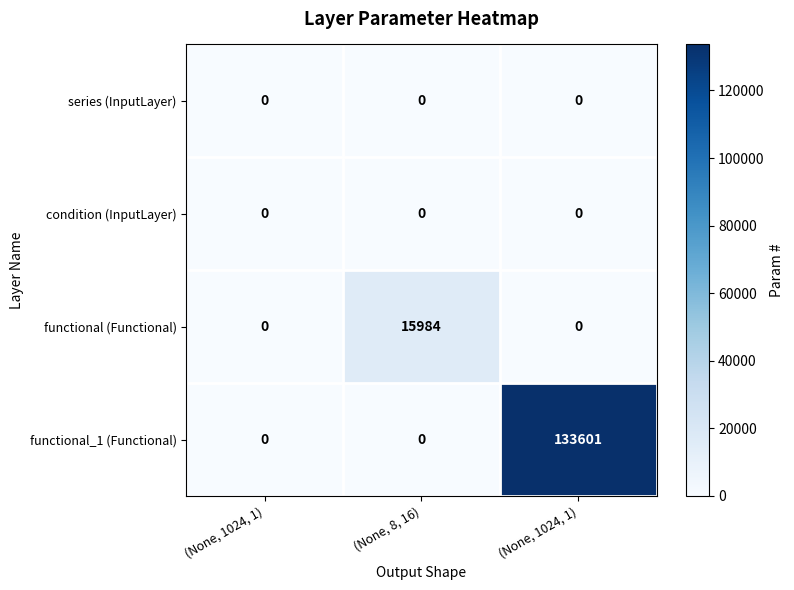

Reading right to left, extract all data points from this chart.

series (InputLayer): (None, 1024, 1)=0	(None, 8, 16)=0	(None, 1024, 1)=0
condition (InputLayer): (None, 1024, 1)=0	(None, 8, 16)=0	(None, 1024, 1)=0
functional (Functional): (None, 1024, 1)=0	(None, 8, 16)=15984	(None, 1024, 1)=0
functional_1 (Functional): (None, 1024, 1)=133601	(None, 8, 16)=0	(None, 1024, 1)=0